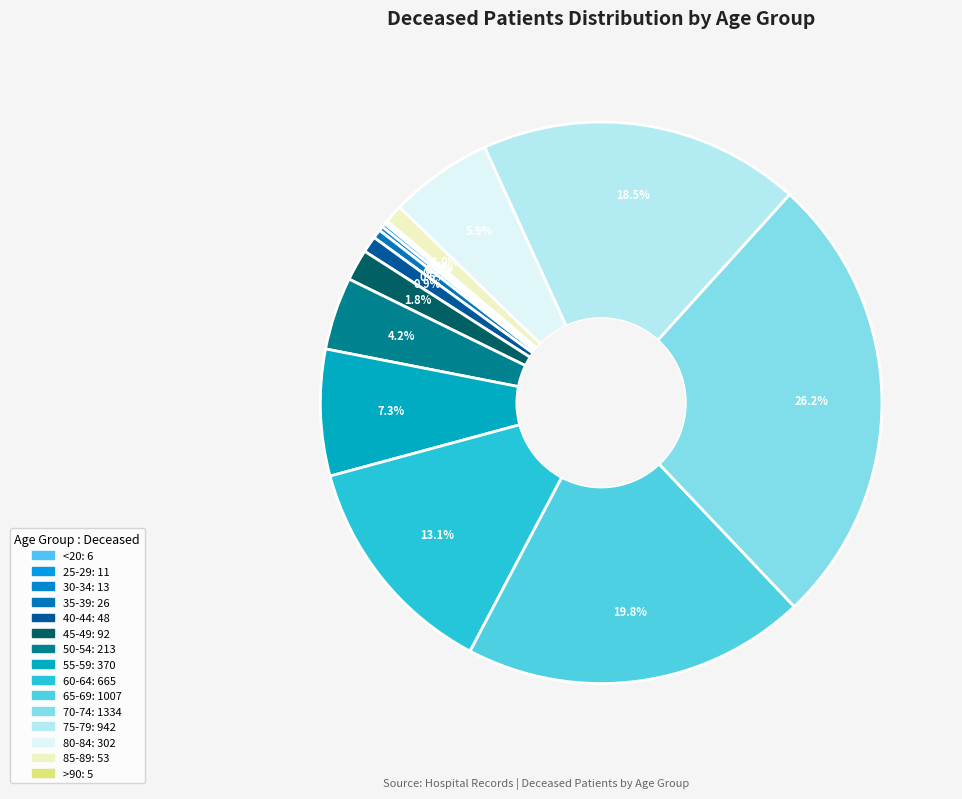

To the nearest percent, what is the difference between the largest and smallest slice percentages?

26%